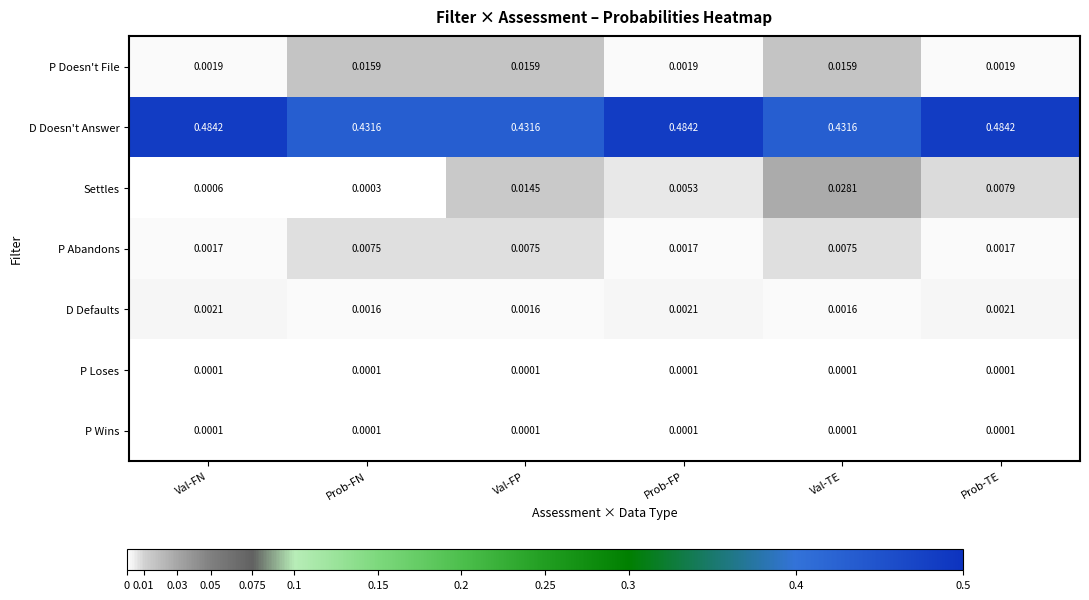

Which series has the widest spread of values?

D Doesn't Answer